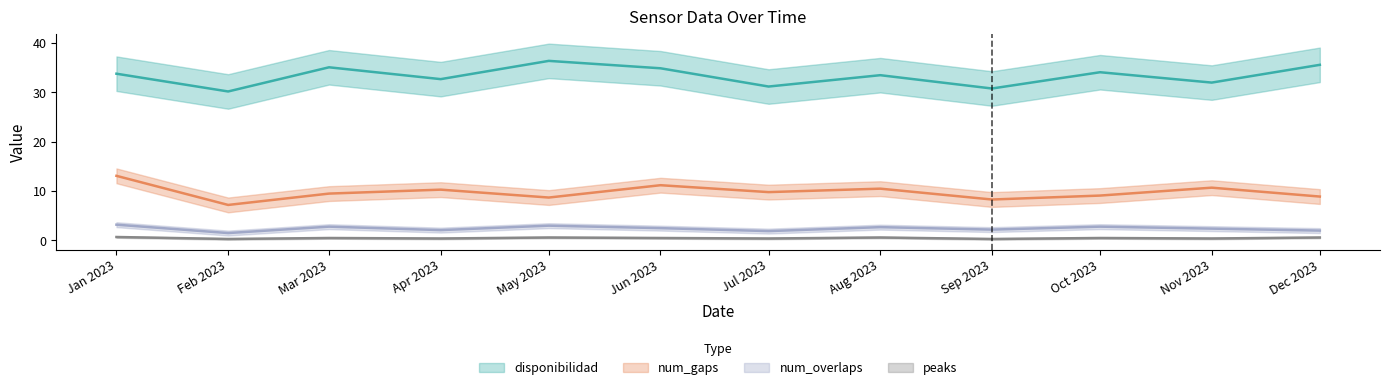

What is the minimum value shown in the chart?

0.3